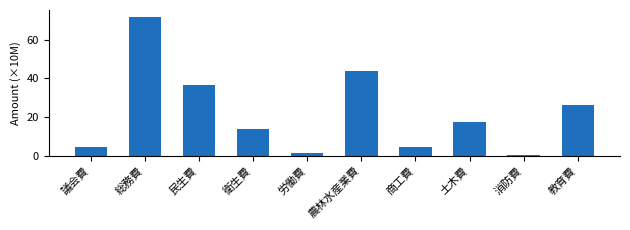

How many values are below 17?

5